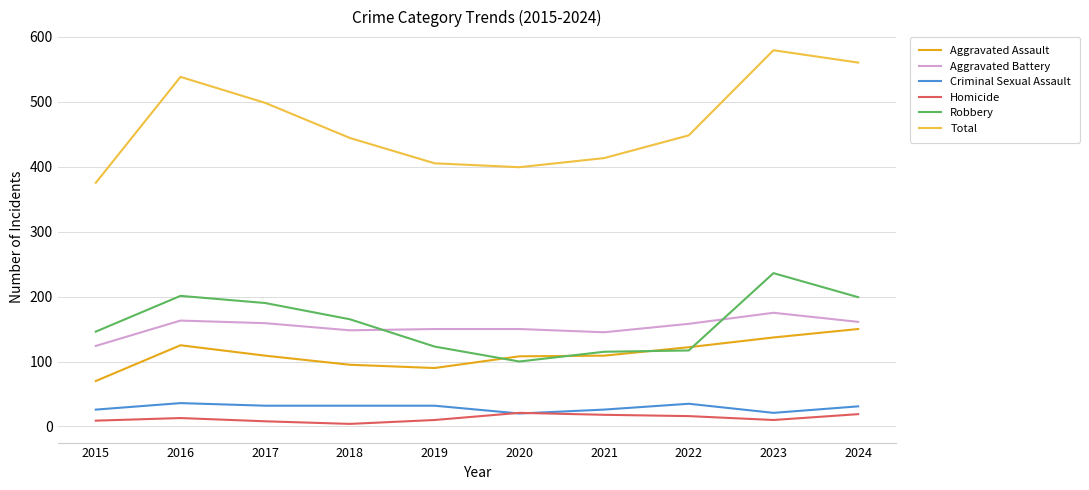

What value does the Total series have at 2020, to the nearest 50?

400